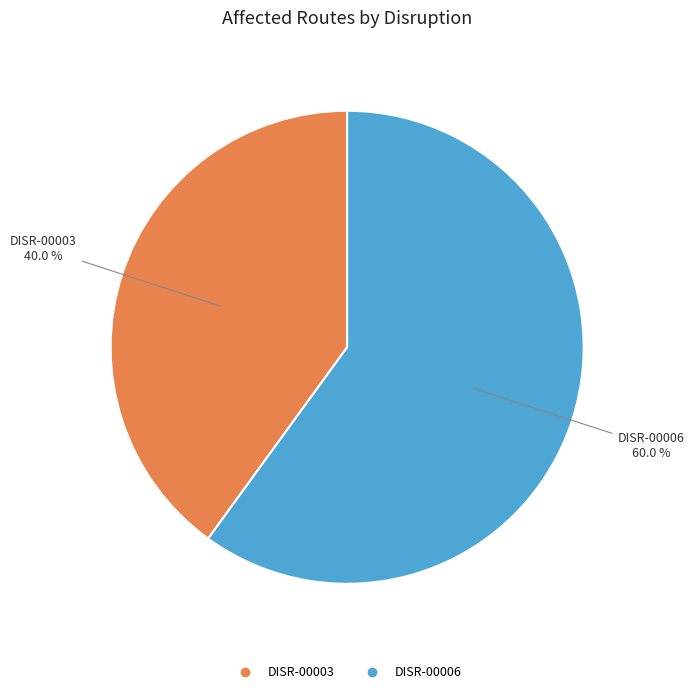

Which category has the smallest portion of the pie?

DISR-00003